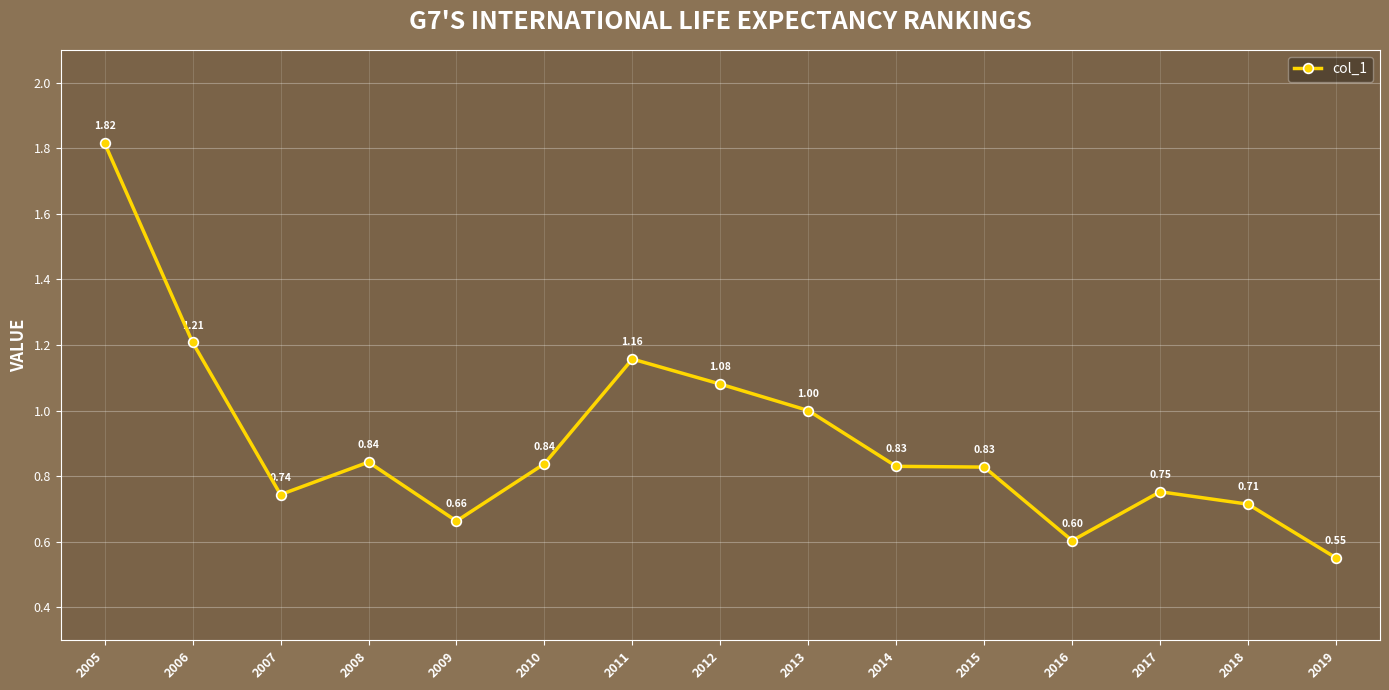

How many lines are shown in the chart?

1